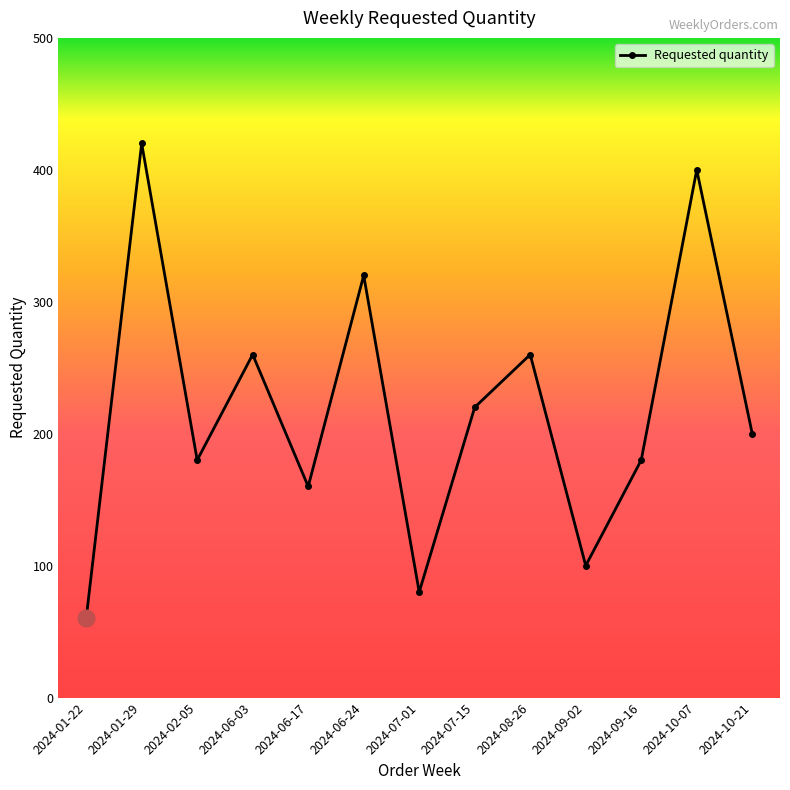

True or false: the data shows 60 at 2024-06-03.

False